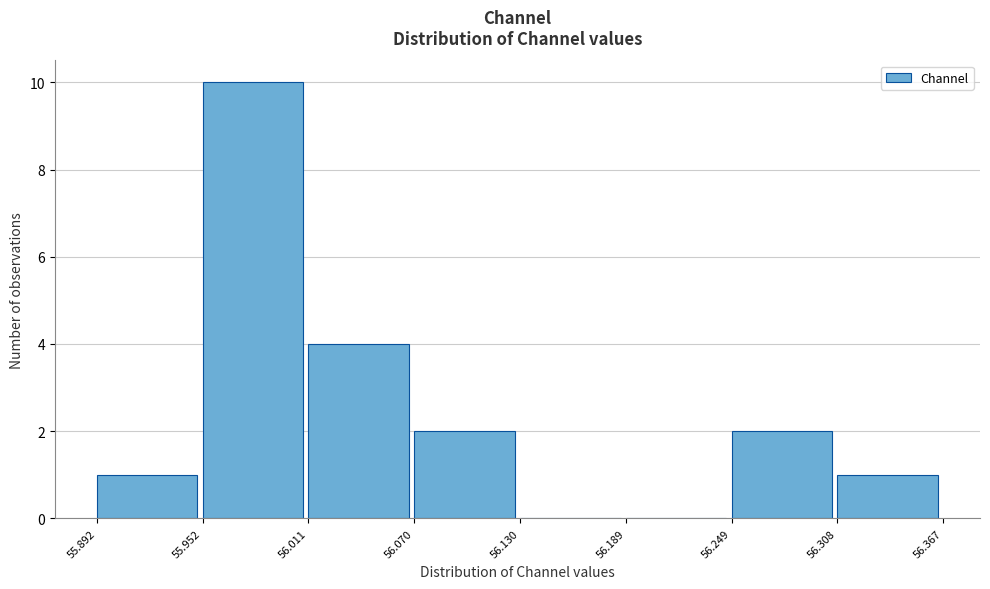

Over which range of the x-axis is the bar tallest?

55.952 to 56.011